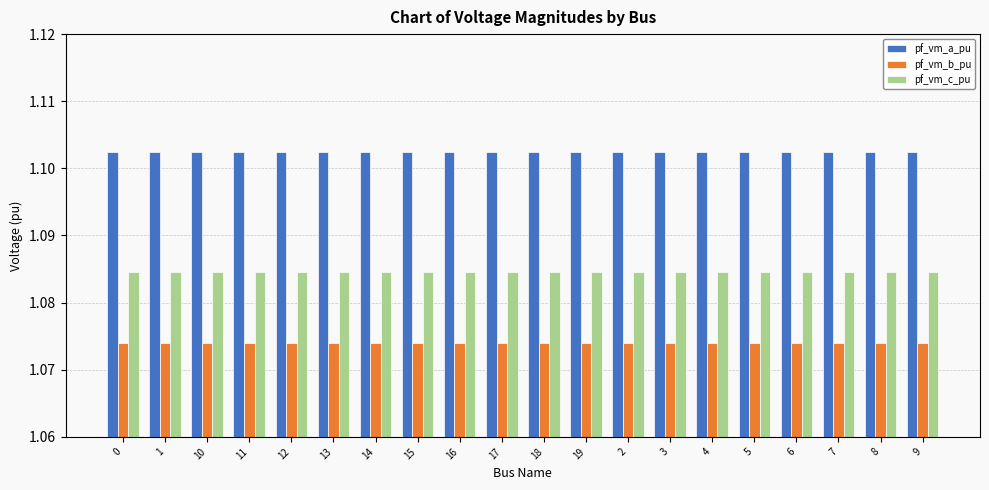

Does the chart contain any negative values?

No